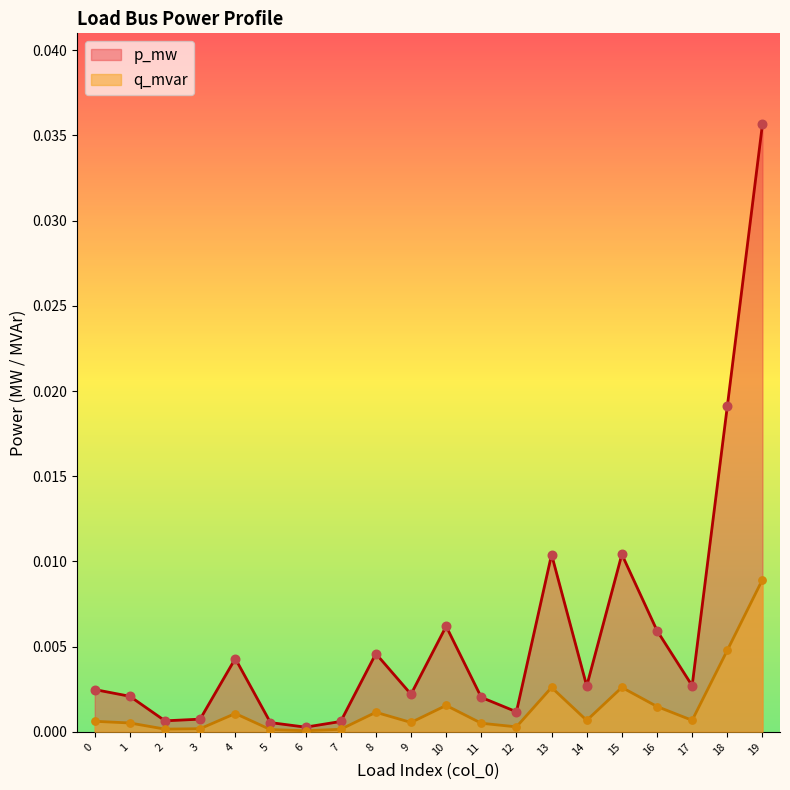

Which series has the largest Y range (max minus min)?

p_mw